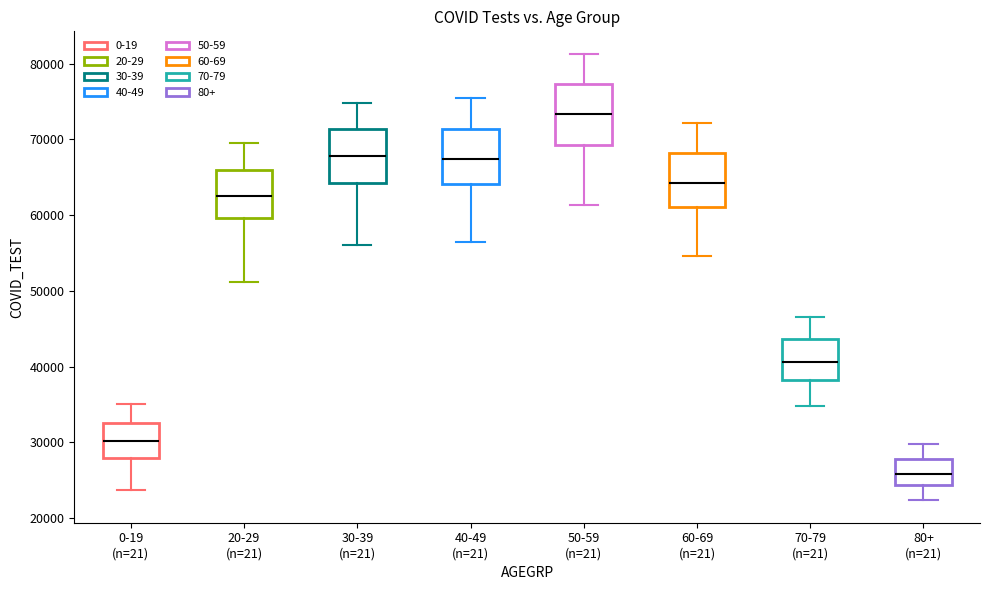

Where does the upper whisker of the box for 20-29 (n=21) end on the y-axis? The values are not printed on the chart, so give them approximately, as read against the axis.

70000